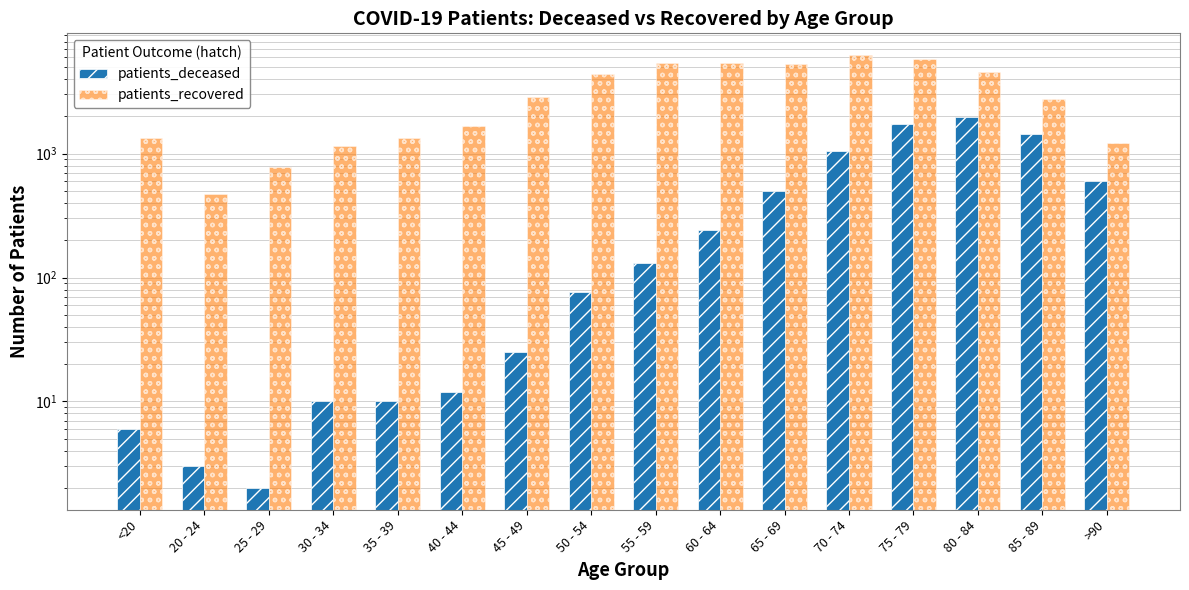

Rank the categories by patients_recovered value from lowest to highest.

20 - 24, 25 - 29, 30 - 34, >90, 35 - 39, <20, 40 - 44, 85 - 89, 45 - 49, 50 - 54, 80 - 84, 65 - 69, 60 - 64, 55 - 59, 75 - 79, 70 - 74